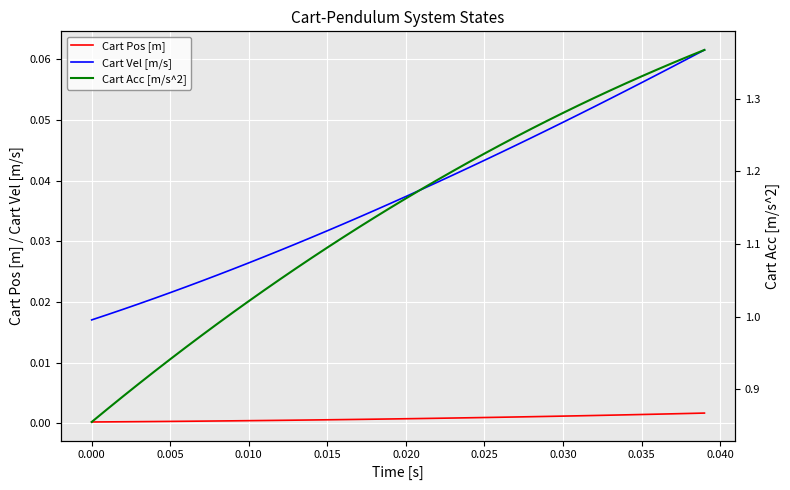

True or false: Cart Vel [m/s] and Cart Pos [m] intersect in this chart.

False